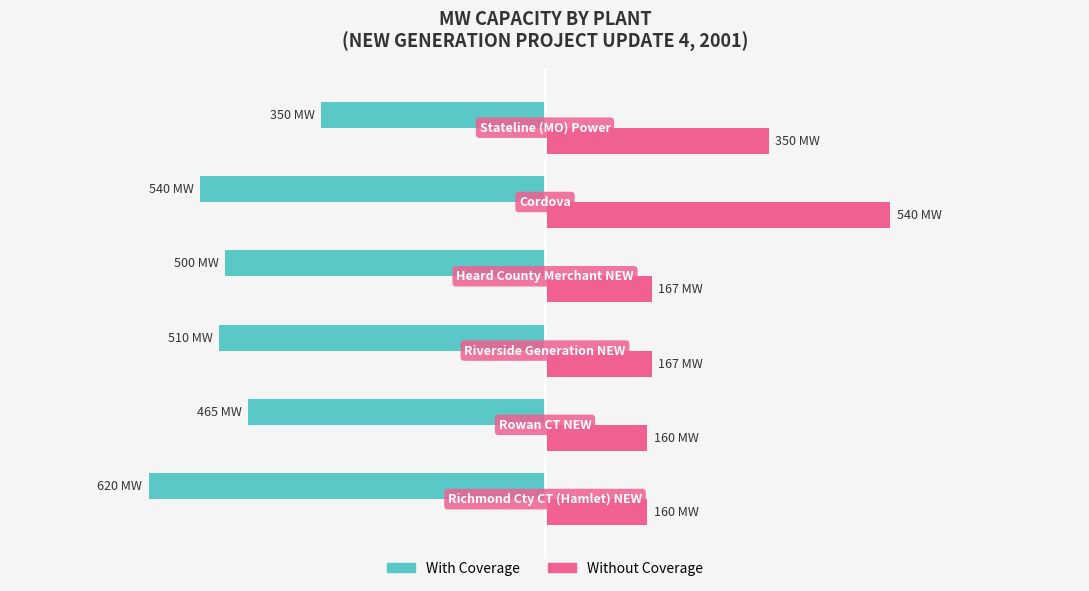

List the series in order of their peak value, lowest first.

With Coverage, Without Coverage